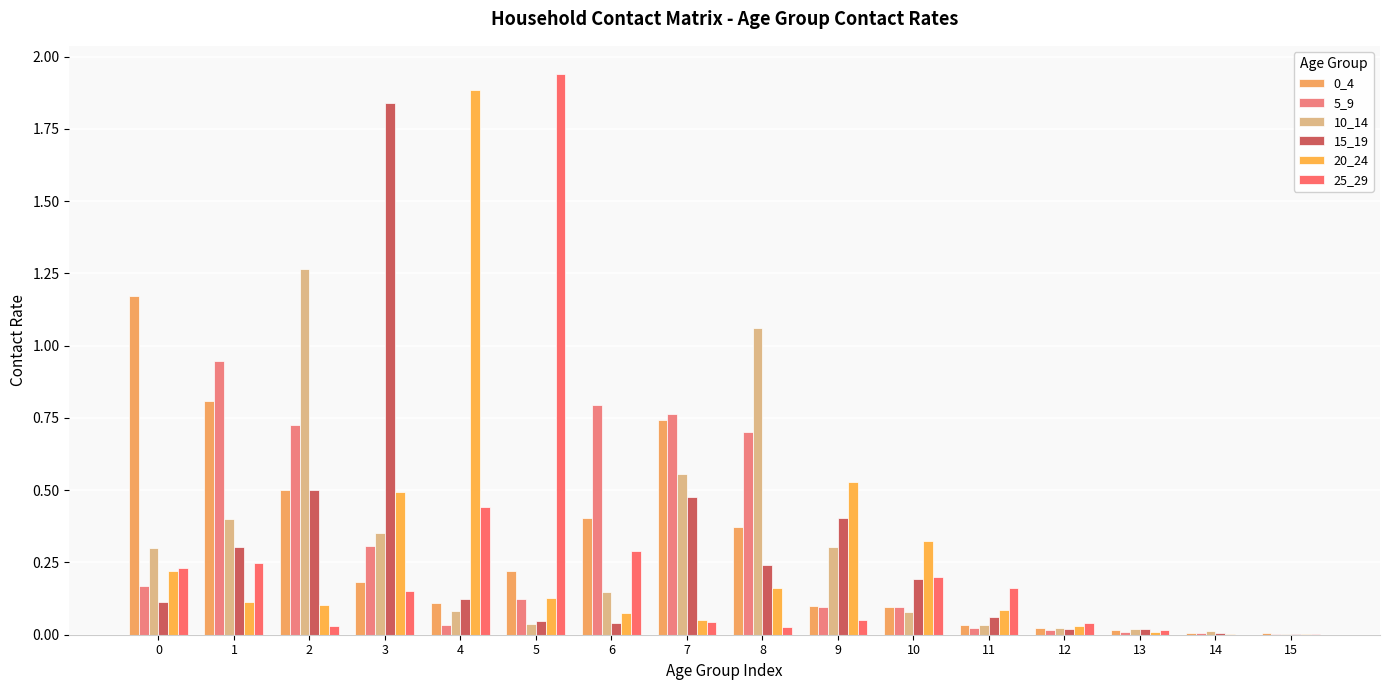

Does the chart contain stacked bars?

No